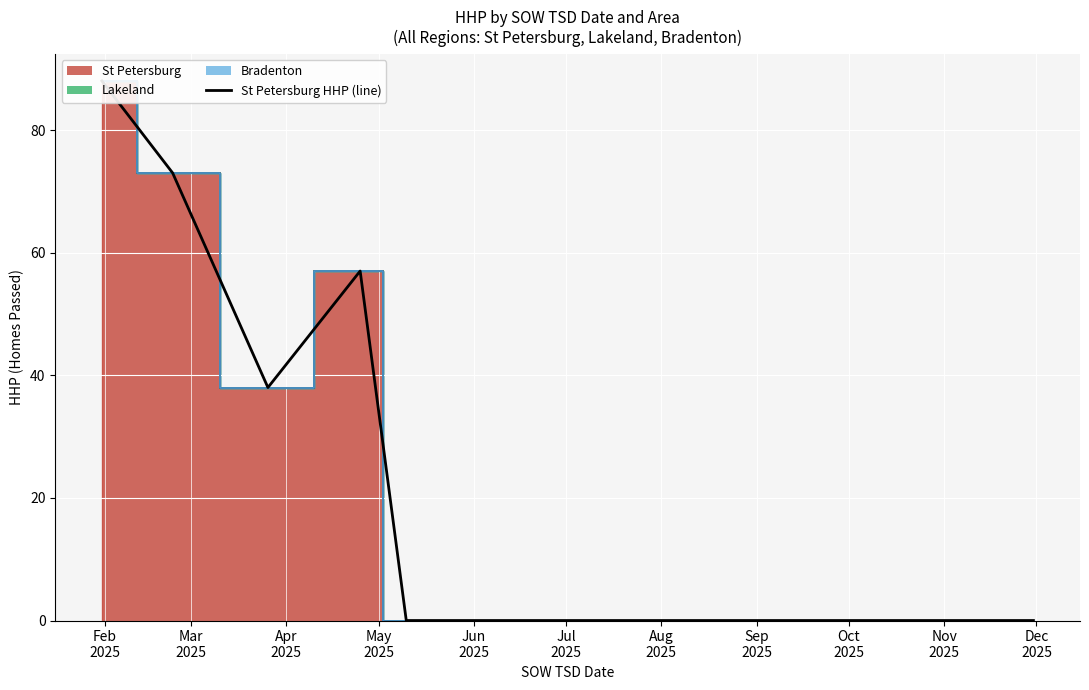

Which label corresponds to the smallest value in the chart?

Jun
2025